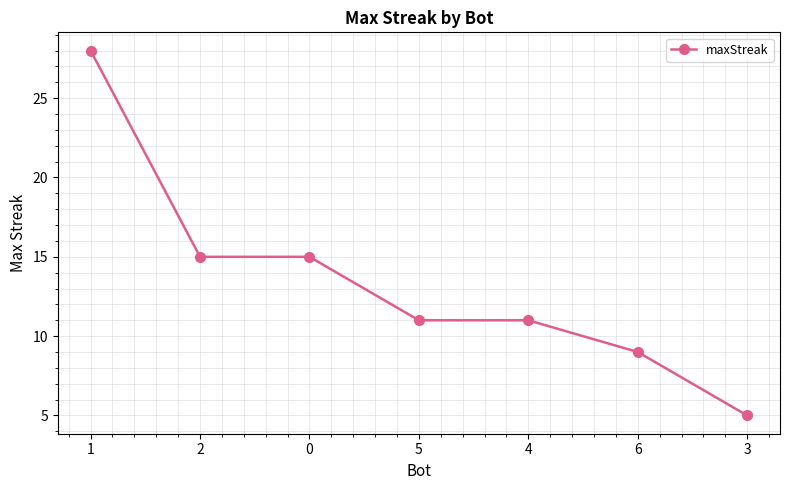

At which label does the data first exceed 11?

1